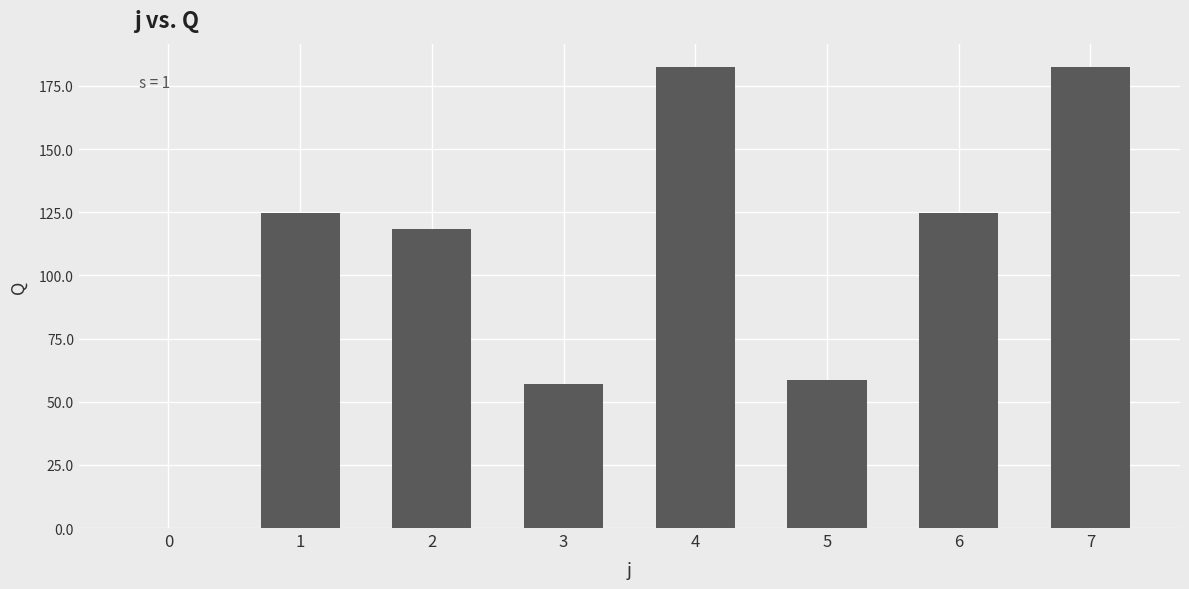

How many data points are above 124?

4